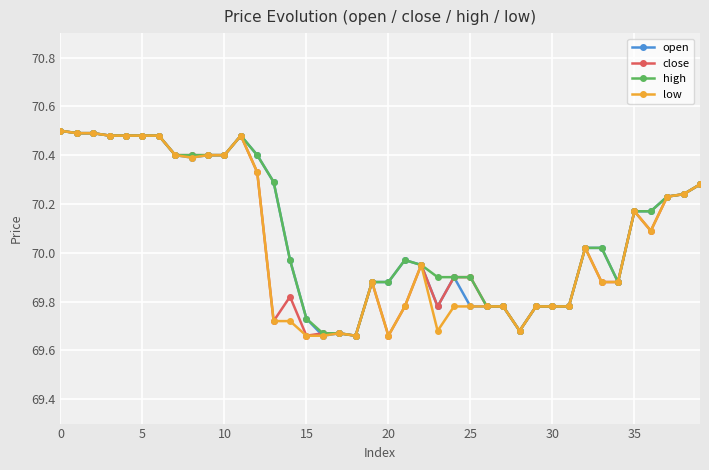

At how many categories does at least one series exceed 69?

40